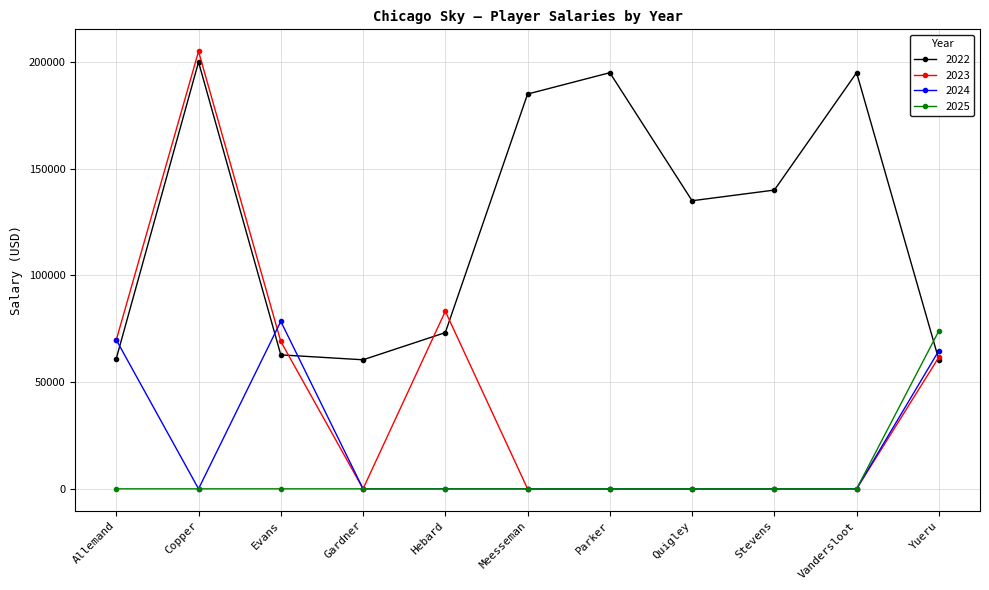

The value of 2024 at Copper is 0. True or false?

True